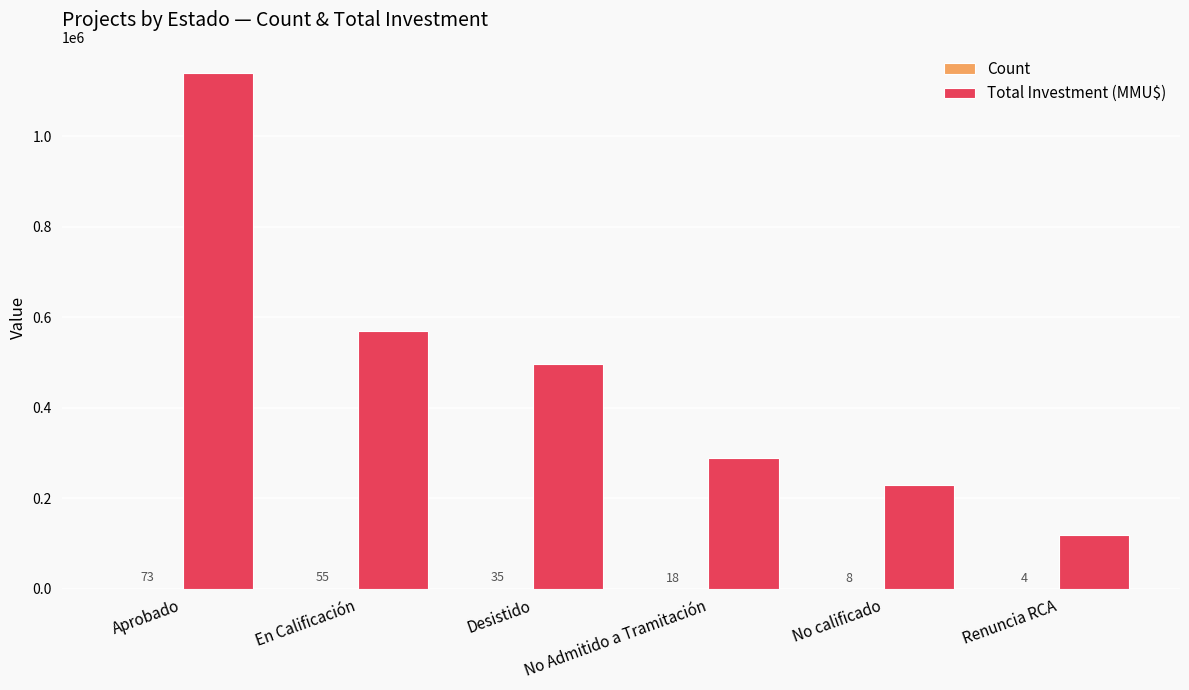

Where does the Total Investment (MMU$) series first go above 497000?

Aprobado